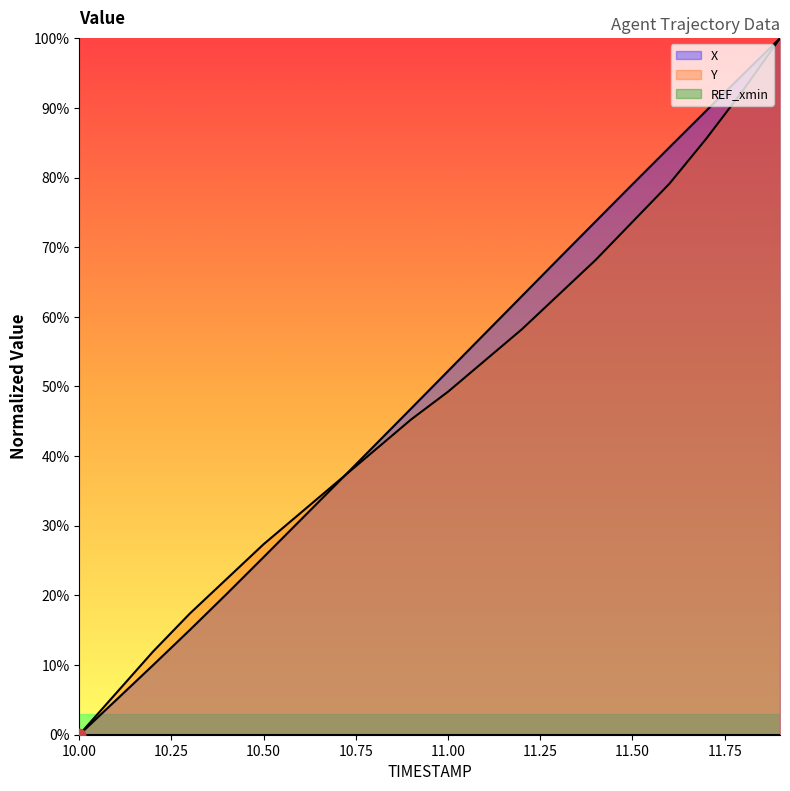

At how many categories does at least one series exceed 91?

2